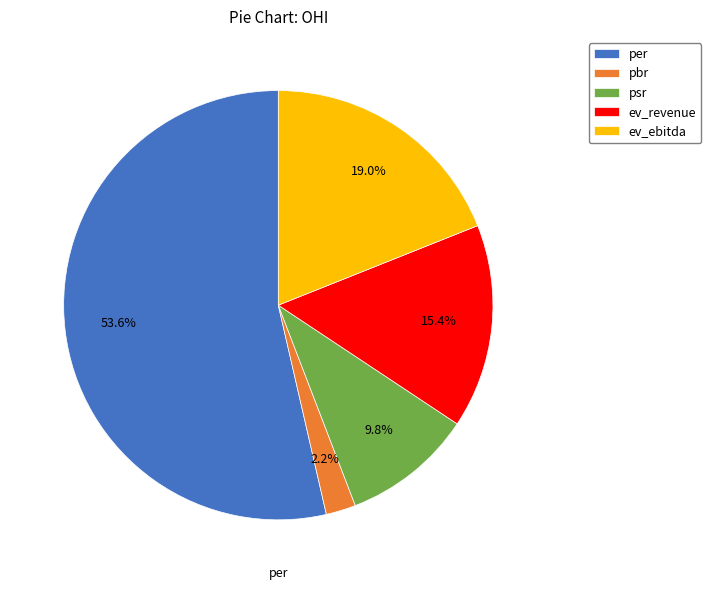

To the nearest percent, what is the difference between the per and psr slice percentages?

44%